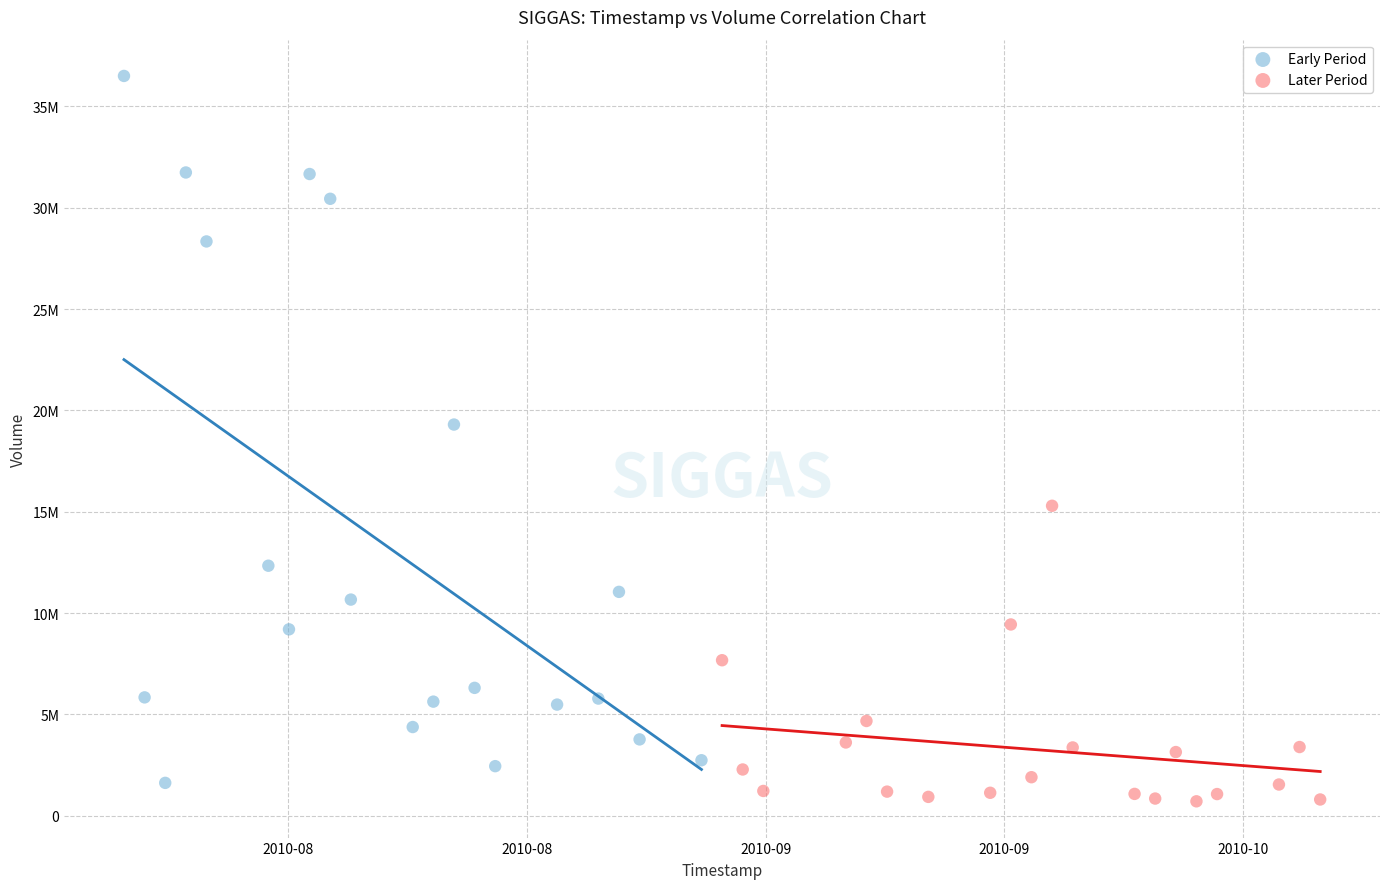

What are all the series names shown in the legend?

Early Period, Later Period